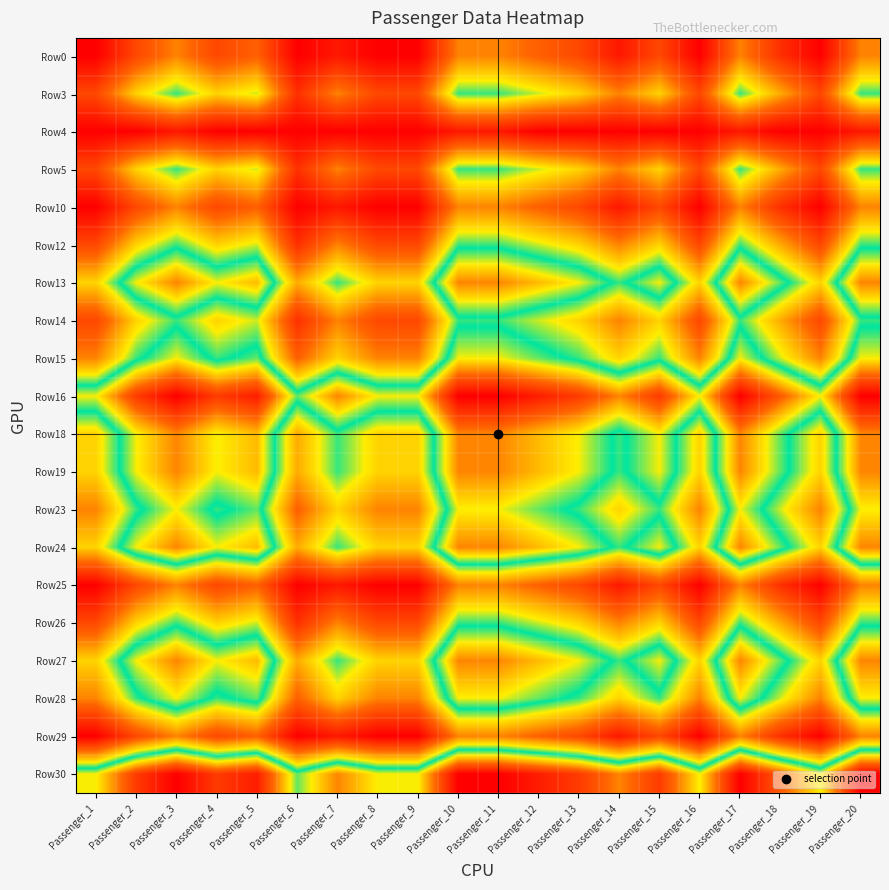

List the series in order of their peak value, lowest first.

Row4, Row0, Row10, Row25, Row29, Row3, Row5, Row12, Row14, Row26, Row15, Row23, Row28, Row13, Row18, Row19, Row24, Row27, Row16, Row30